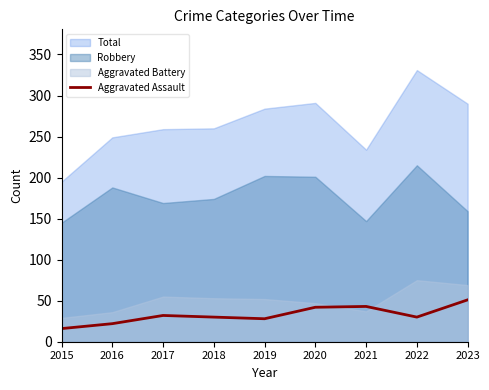

Reading left to right, extract all data points from this chart.

2015=16	2016=22	2017=32	2018=30	2019=28	2020=42	2021=43	2022=30	2023=51